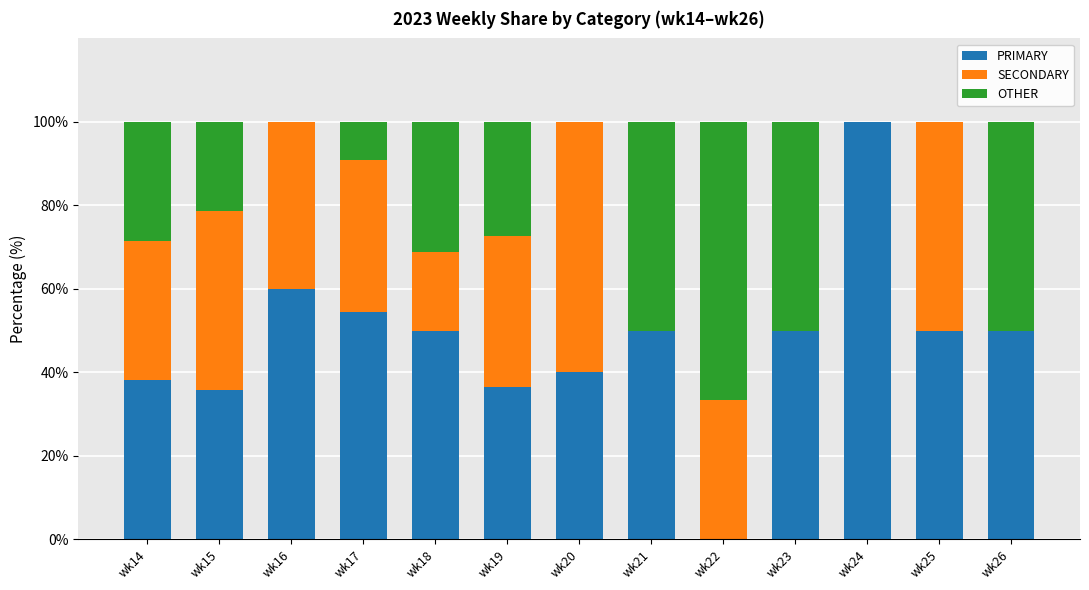

At which label does PRIMARY reach its peak?

wk24